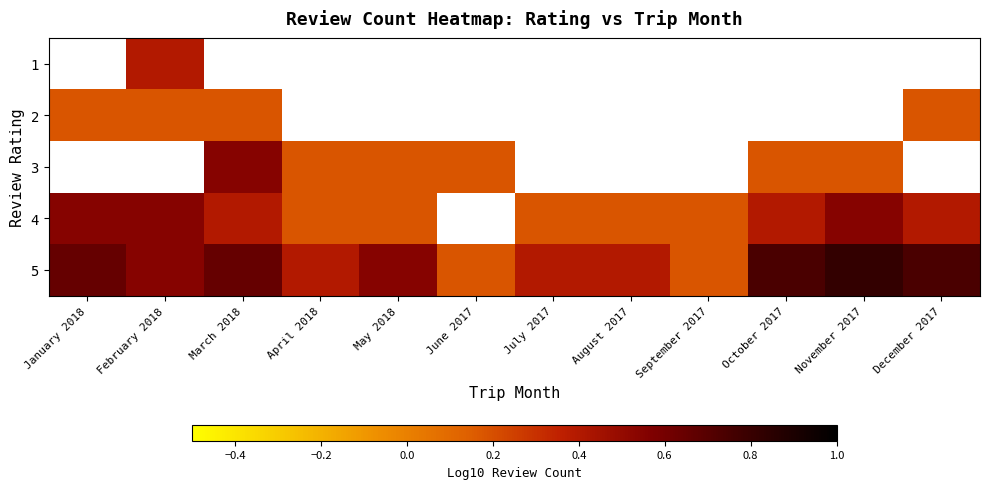

What value does the 3 series have at June 2017?

0.2